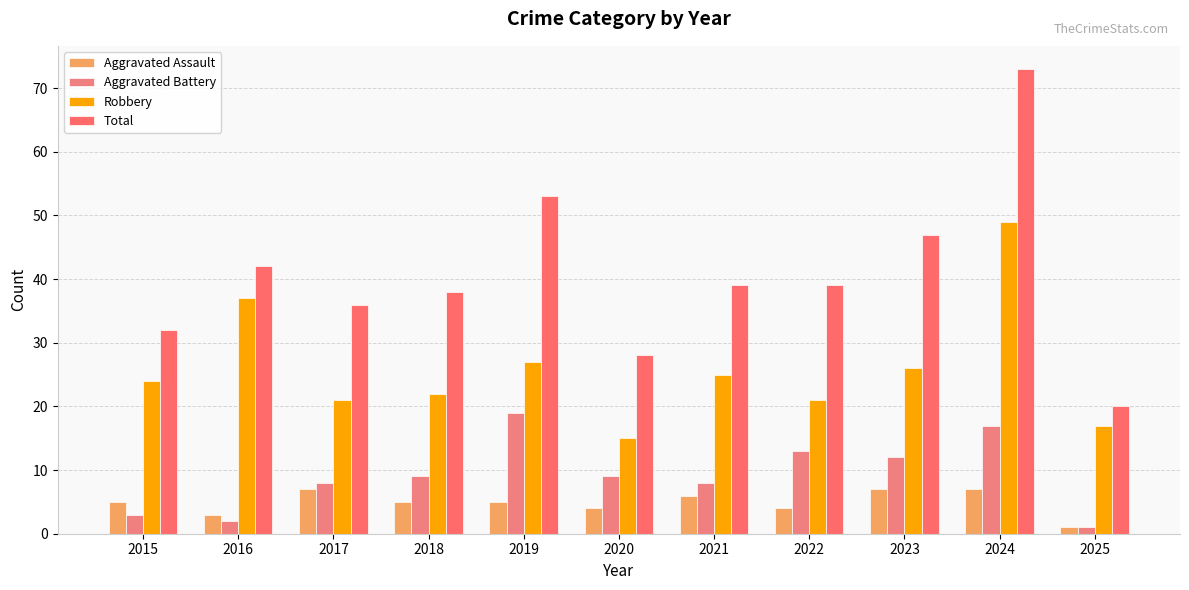

Which series has the largest range (max minus min)?

Total